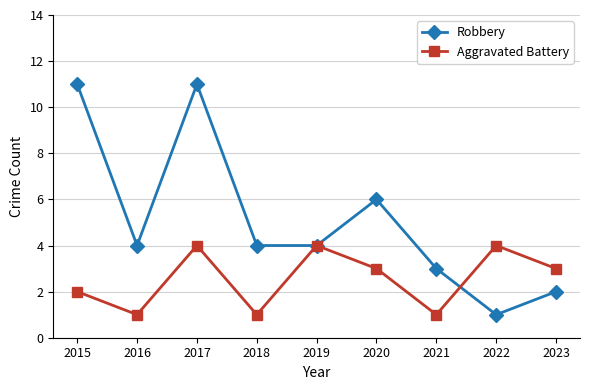

What is the average value of the Robbery series?

5